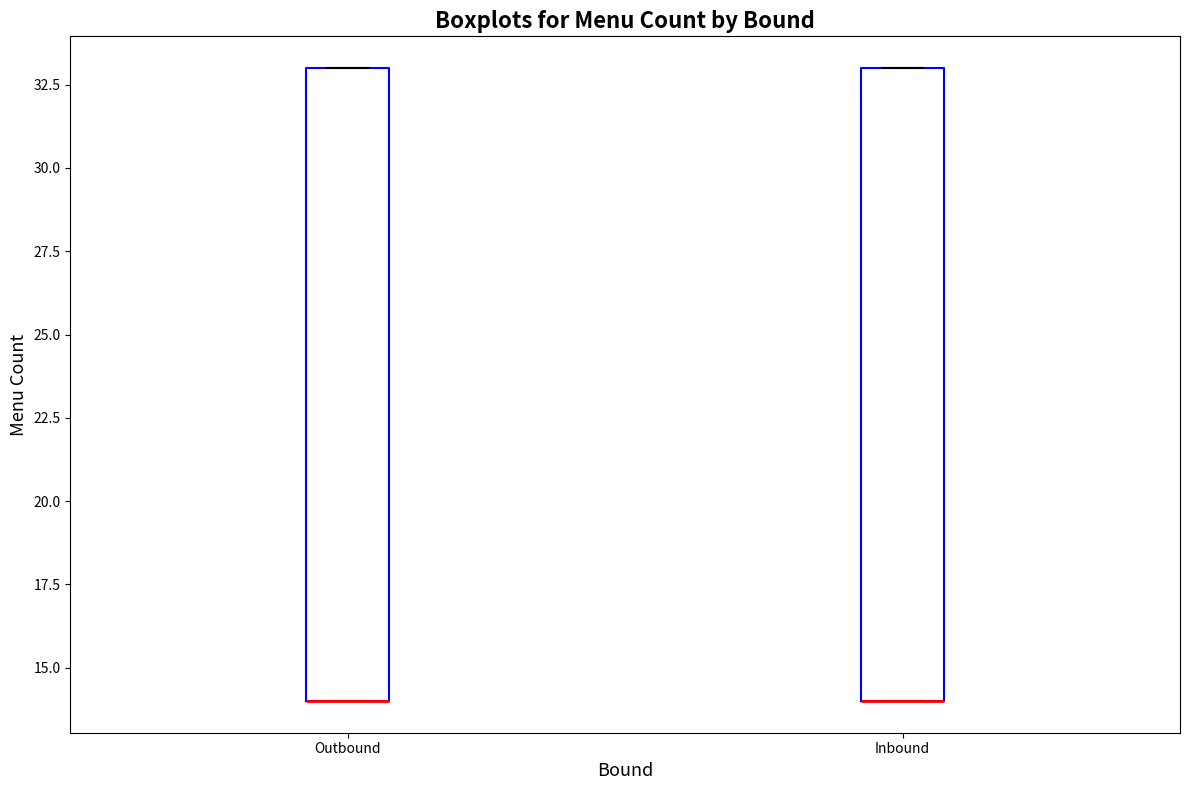

Reading left to right, read every box against the y-axis: the position of its median line, the range the box covers, and the ends of its whiskers. The values are not printed on the chart, so give them approximately, as read against the axis.

Outbound: median 14 (drawn on the box's lower edge), box 14 to 33, whiskers 14 to 33
Inbound: median 14 (drawn on the box's lower edge), box 14 to 33, whiskers 14 to 33